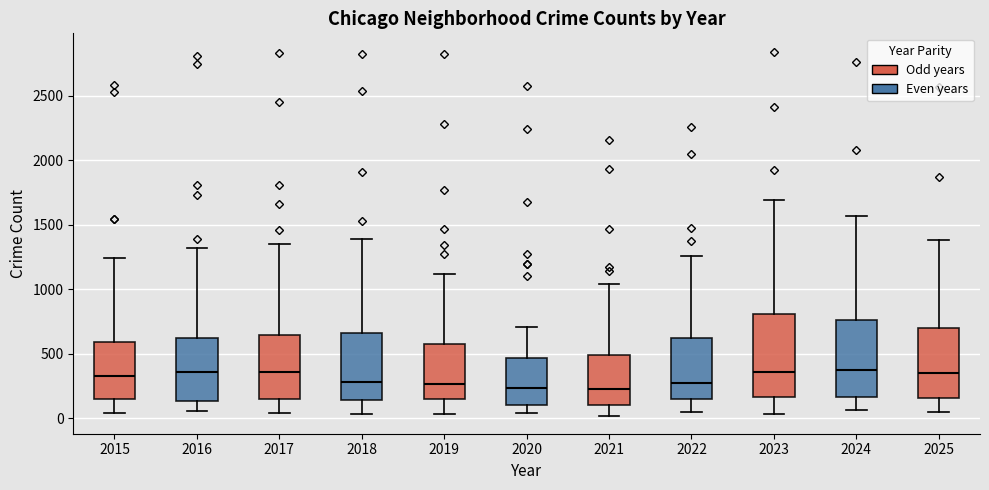

Reading left to right, transcribe this box plot: for each box, give where its median line is, the range the box spans, and where its two whiskers end, as read against the y-axis. The values are not printed on the chart, so give them approximately, as read against the axis.

2015: median 350, box 150 to 600, whiskers 50 to 1250
2016: median 350, box 150 to 600, whiskers 50 to 1300
2017: median 350, box 150 to 650, whiskers 50 to 1350
2018: median 300, box 150 to 650, whiskers 50 to 1400
2019: median 250, box 150 to 600, whiskers 50 to 1100
2020: median 250, box 100 to 450, whiskers 50 to 700
2021: median 250, box 100 to 500, whiskers 0 to 1050
2022: median 300, box 150 to 600, whiskers 50 to 1250
2023: median 350, box 150 to 800, whiskers 50 to 1700
2024: median 350, box 150 to 750, whiskers 50 to 1550
2025: median 350, box 150 to 700, whiskers 50 to 1400